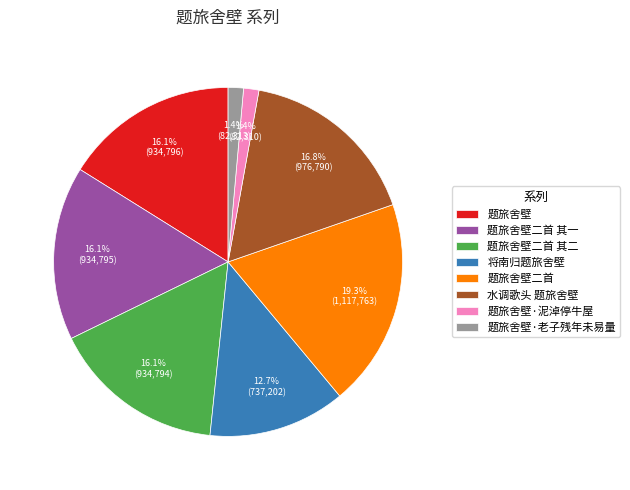

What is the largest slice in the pie chart?

题旅舍壁二首